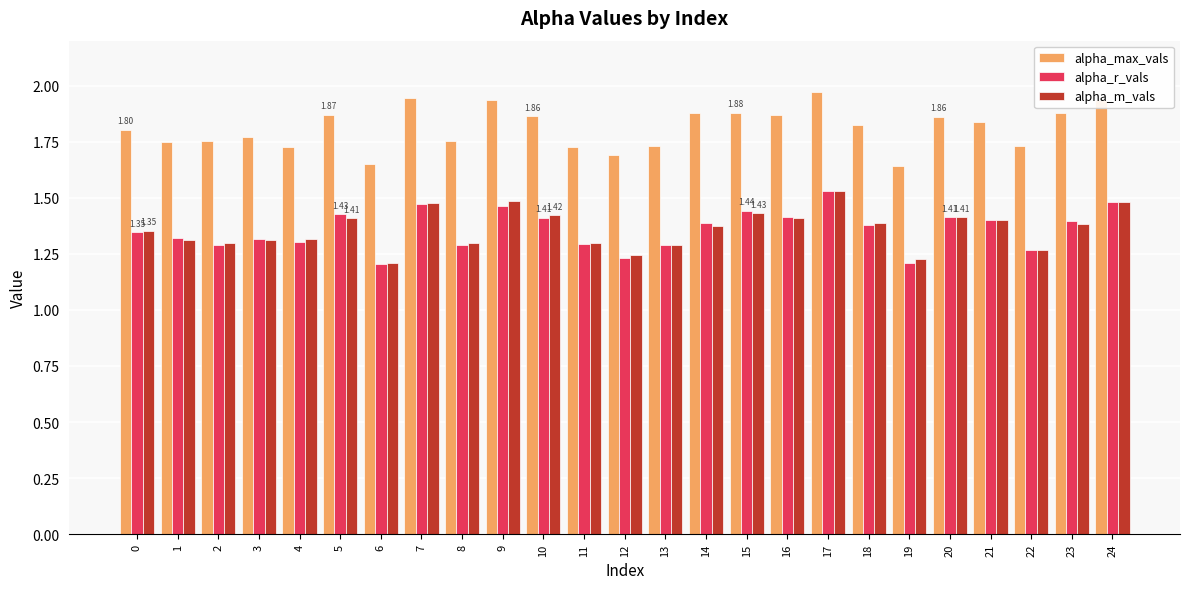

What is the difference between the maximum and minimum values in the alpha_max_vals series?

0.3